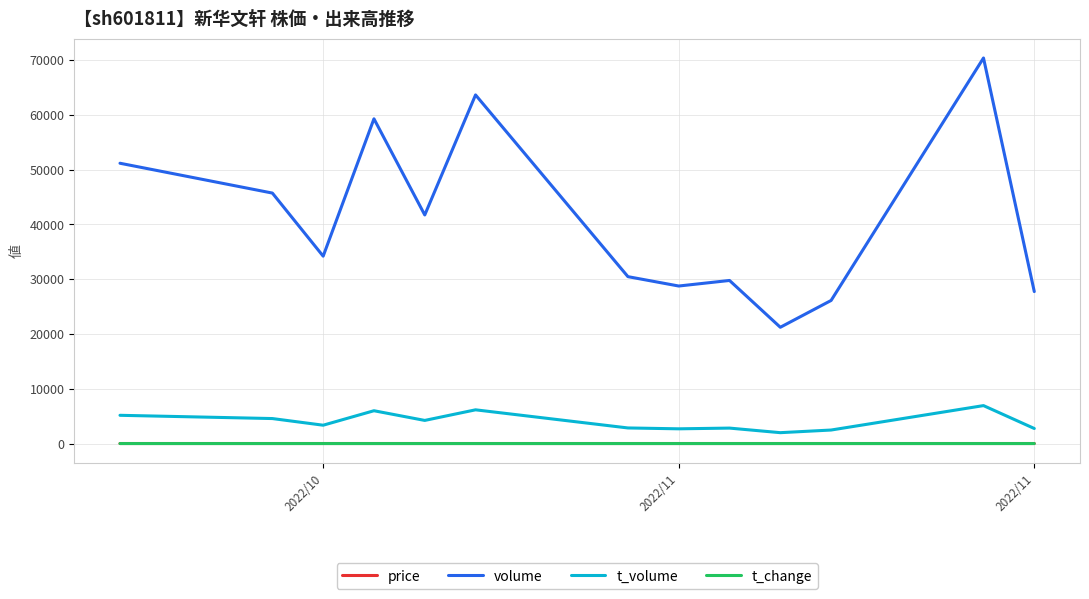

What are all the series names shown in the legend?

price, volume, t_volume, t_change